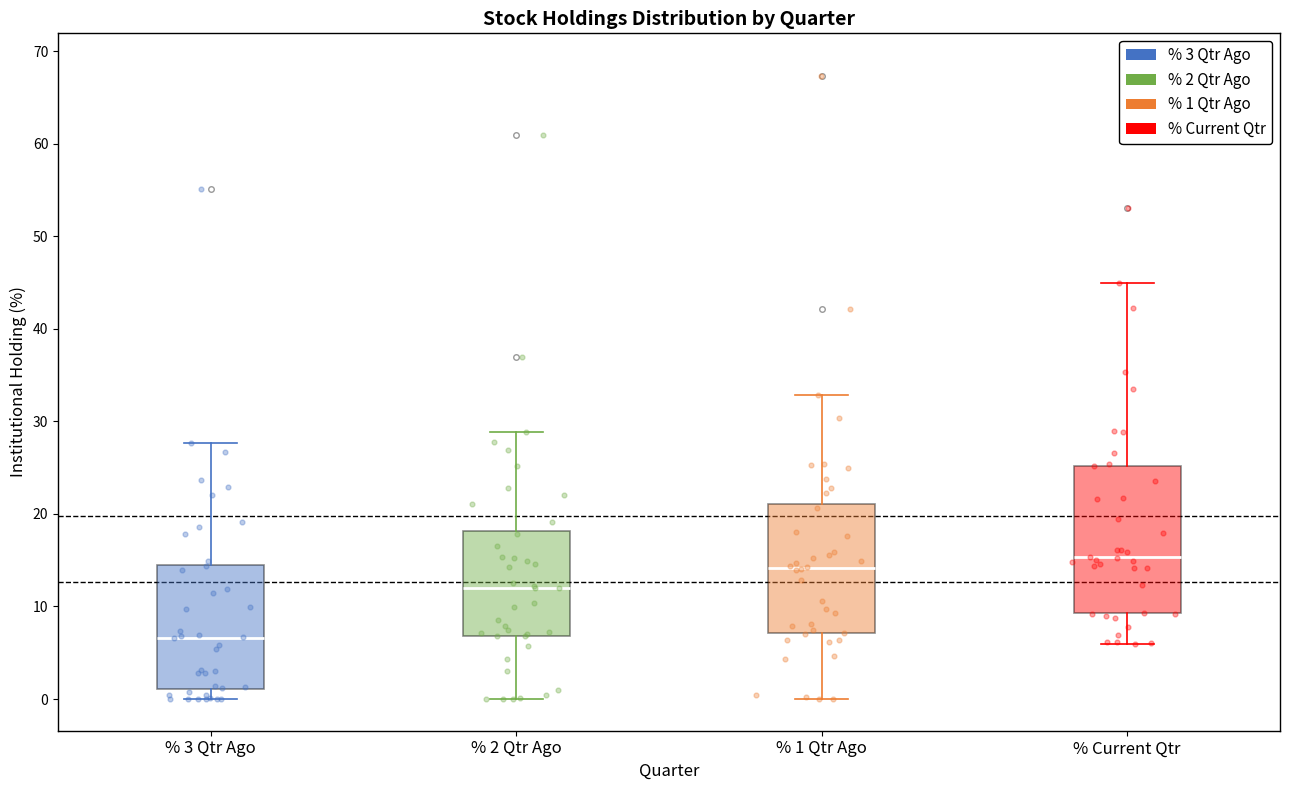

Reading left to right, read every box against the y-axis: the position of its median line, the range the box covers, and the ends of its whiskers. The values are not printed on the chart, so give them approximately, as read against the axis.

% 3 Qtr Ago: median 7, box 1 to 15, whiskers 0 to 28
% 2 Qtr Ago: median 12, box 7 to 18, whiskers 0 to 29
% 1 Qtr Ago: median 14, box 7 to 21, whiskers 0 to 33
% Current Qtr: median 15, box 9 to 25, whiskers 6 to 45